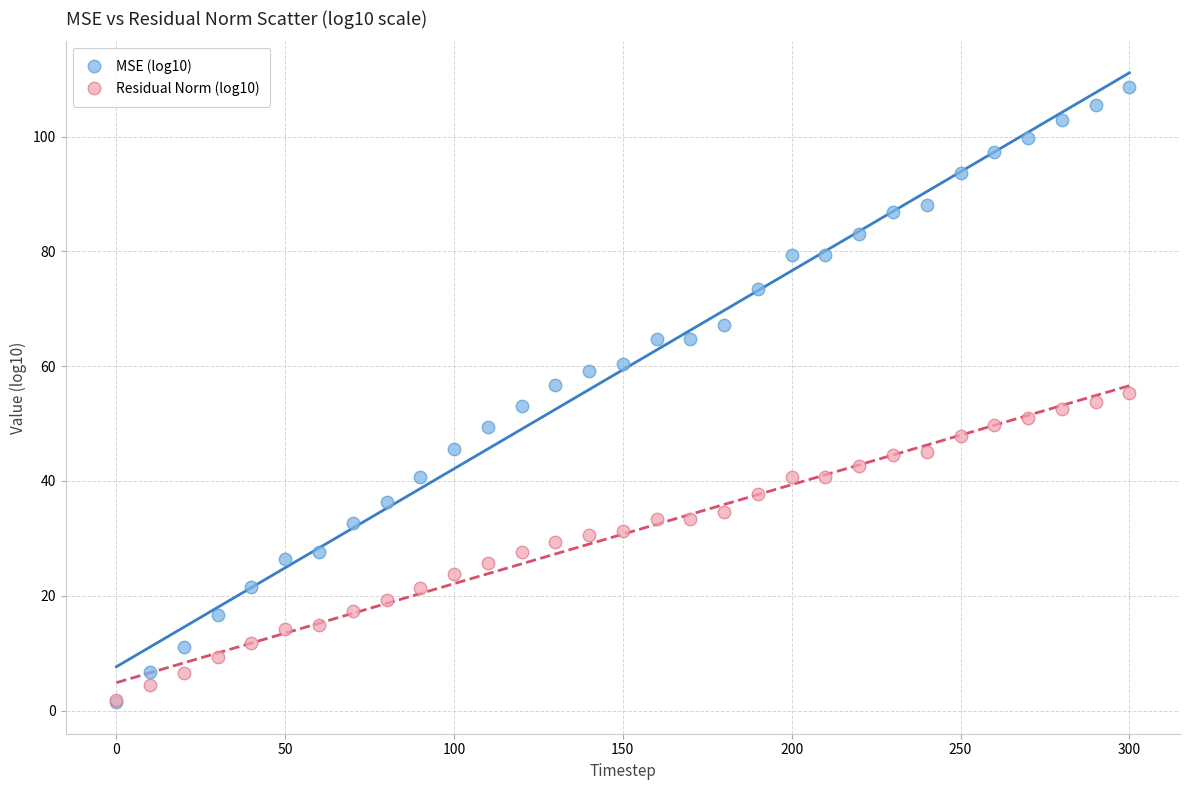

What are all the series names shown in the legend?

MSE (log10), Residual Norm (log10)